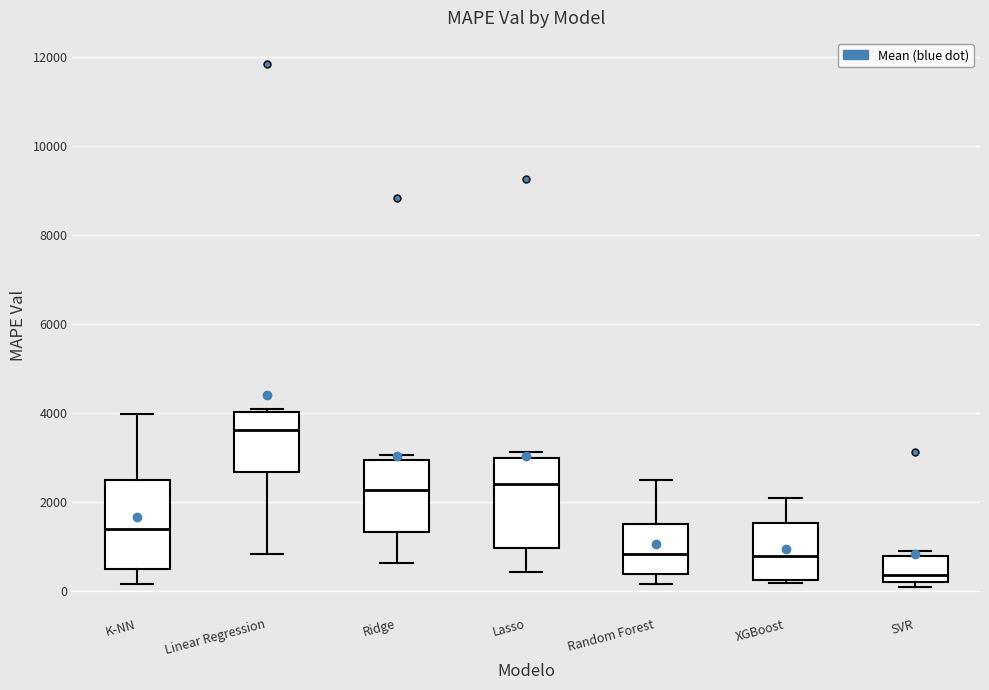

Reading left to right, transcribe this box plot: for each box, give where its median line is, the range the box spans, and where its two whiskers end, as read against the y-axis. The values are not printed on the chart, so give them approximately, as read against the axis.

K-NN: median 1400, box 400 to 2400, whiskers 200 to 4000
Linear Regression: median 3600, box 2600 to 4000, whiskers 800 to 4000
Ridge: median 2200, box 1400 to 3000, whiskers 600 to 3000 (just above the box's upper edge)
Lasso: median 2400, box 1000 to 3000, whiskers 400 to 3200
Random Forest: median 800, box 400 to 1600, whiskers 200 to 2400
XGBoost: median 800, box 200 to 1600, whiskers 200 (just below the box's lower edge) to 2000
SVR: median 400, box 200 to 800, whiskers 0 to 800 (just above the box's upper edge)